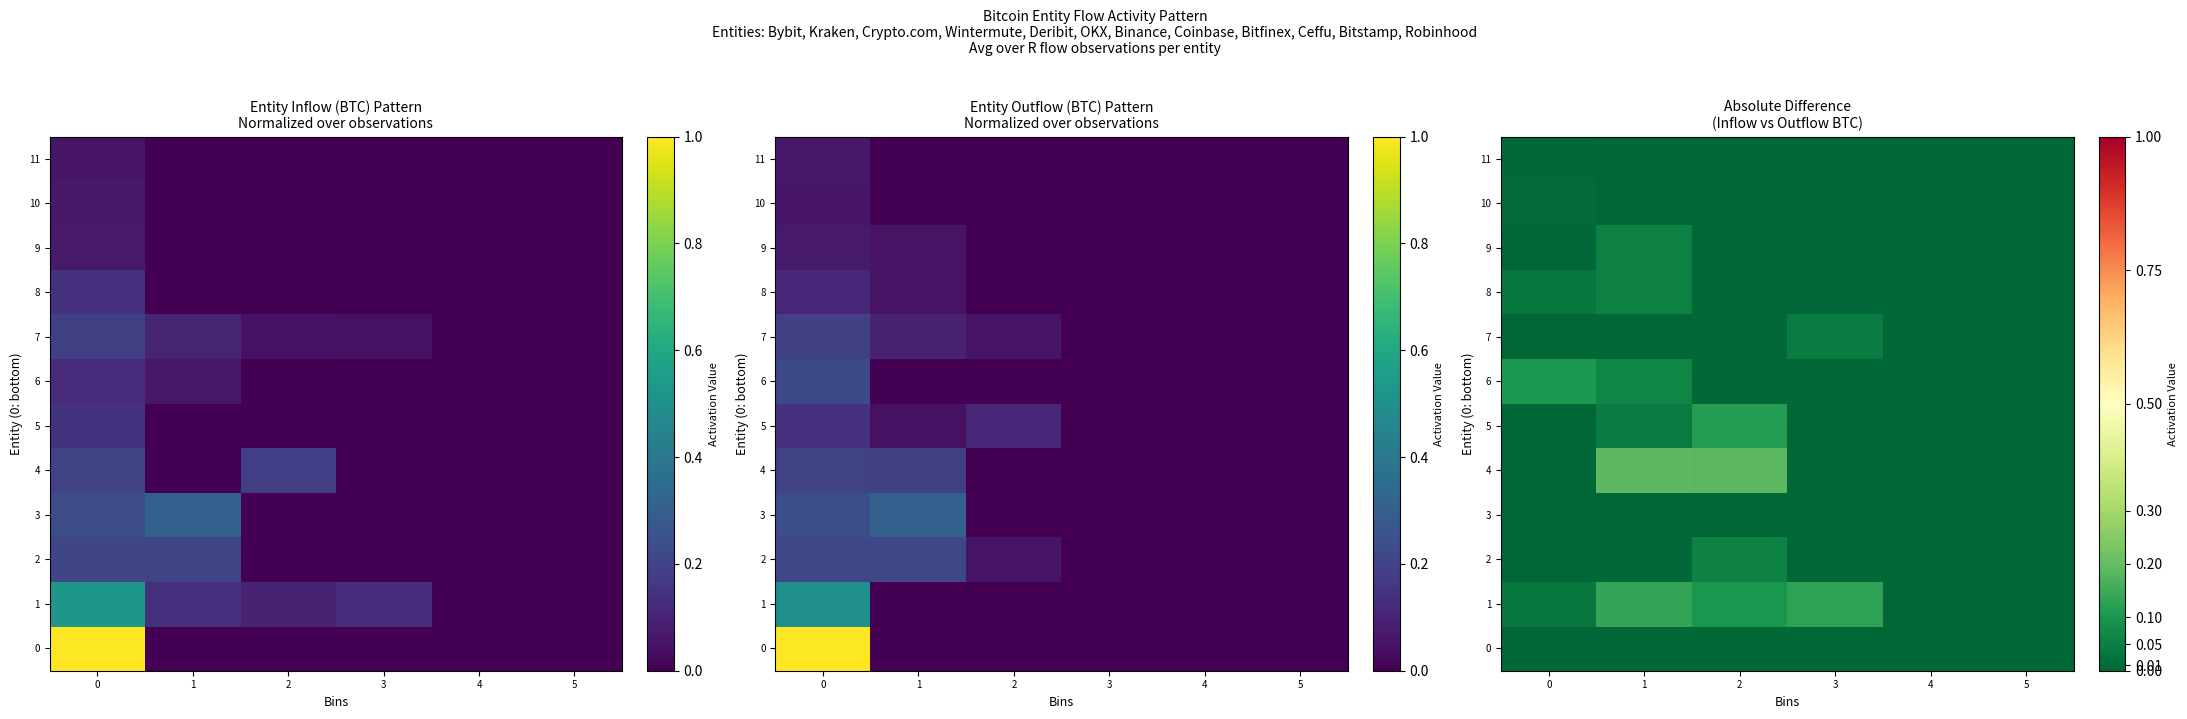

Count the 8 values in the range 0 to 1.

6